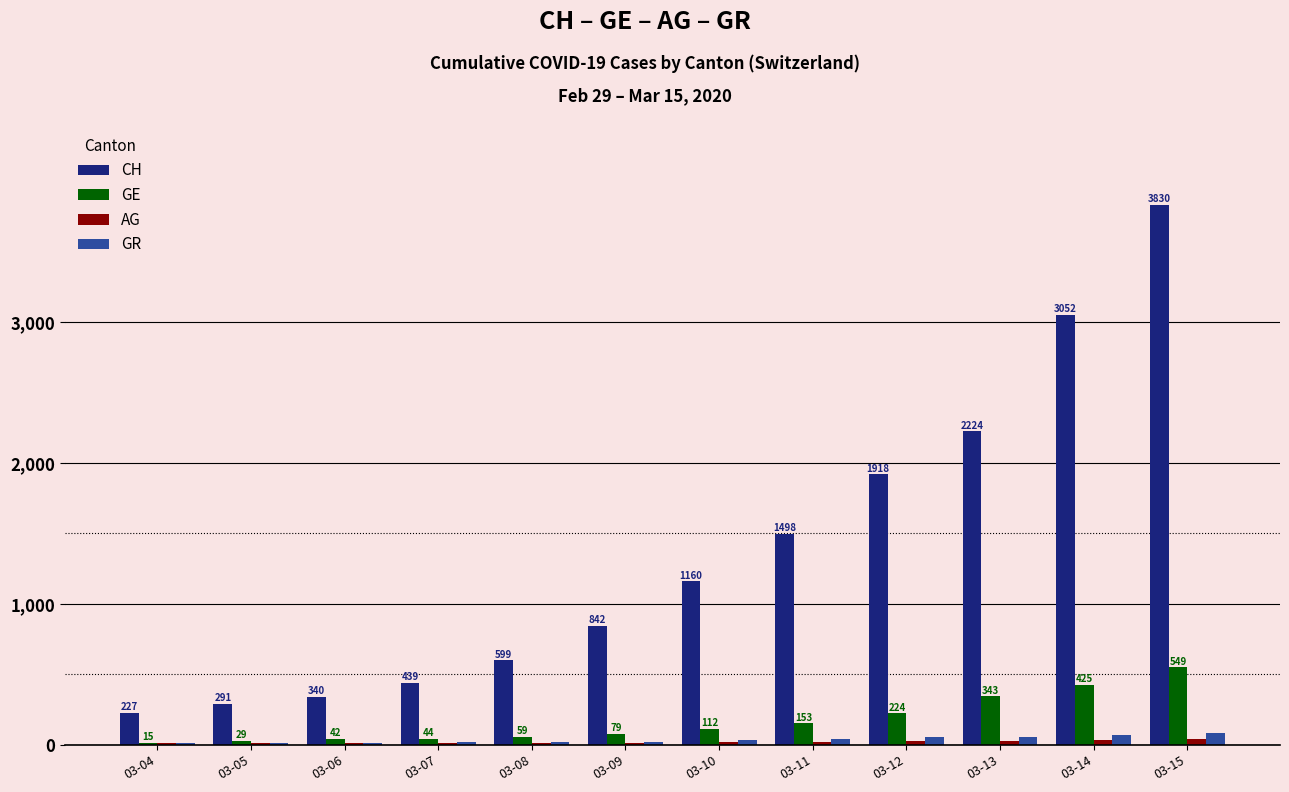

What is the approximate value of GE at 03-06, to the nearest 50?

50